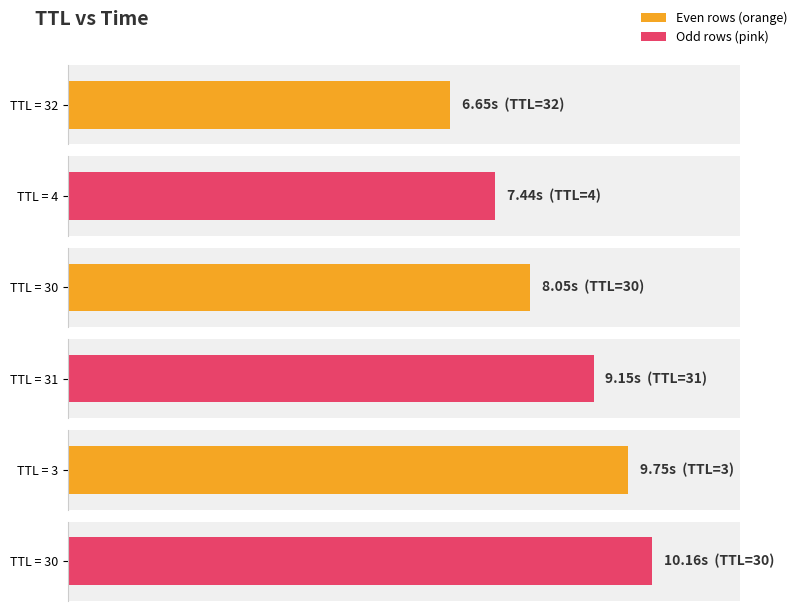

What is the minimum value shown in the chart?

6.6